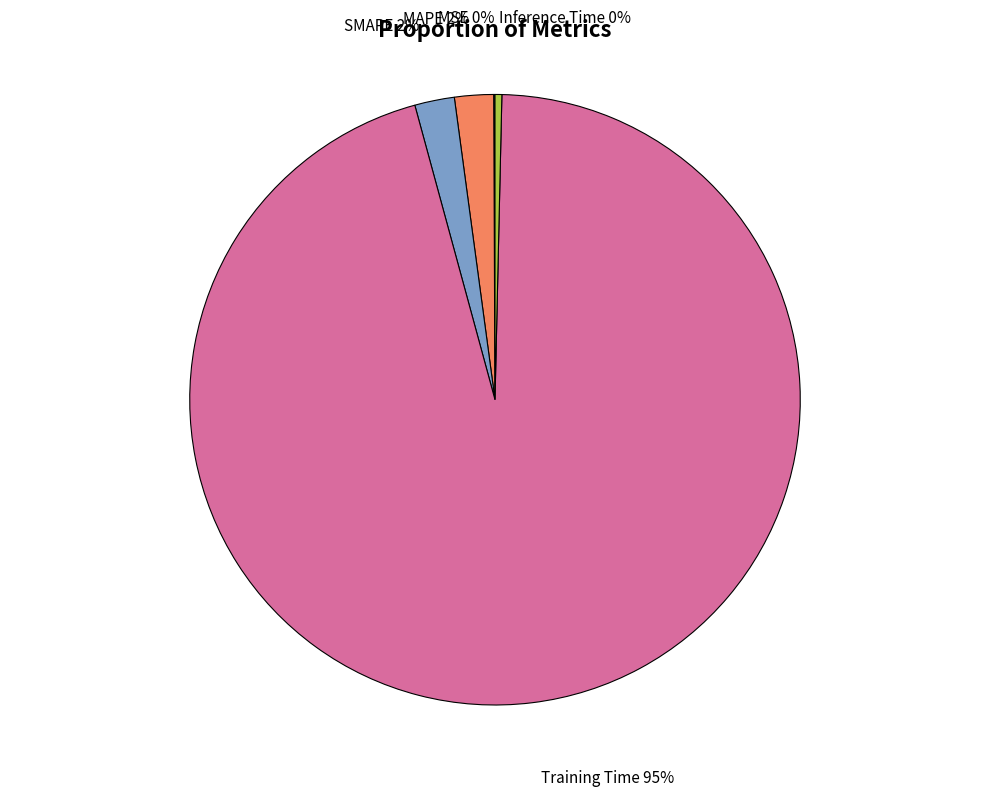

Which category has the biggest portion of the pie?

Training Time